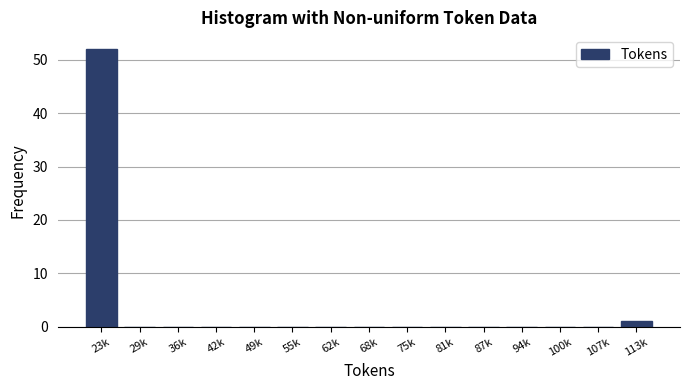

Reading left to right, transcribe all the data shown in this chart.

23k=52	29k=0	36k=0	42k=0	49k=0	55k=0	62k=0	68k=0	75k=0	81k=0	87k=0	94k=0	100k=0	107k=0	113k=1